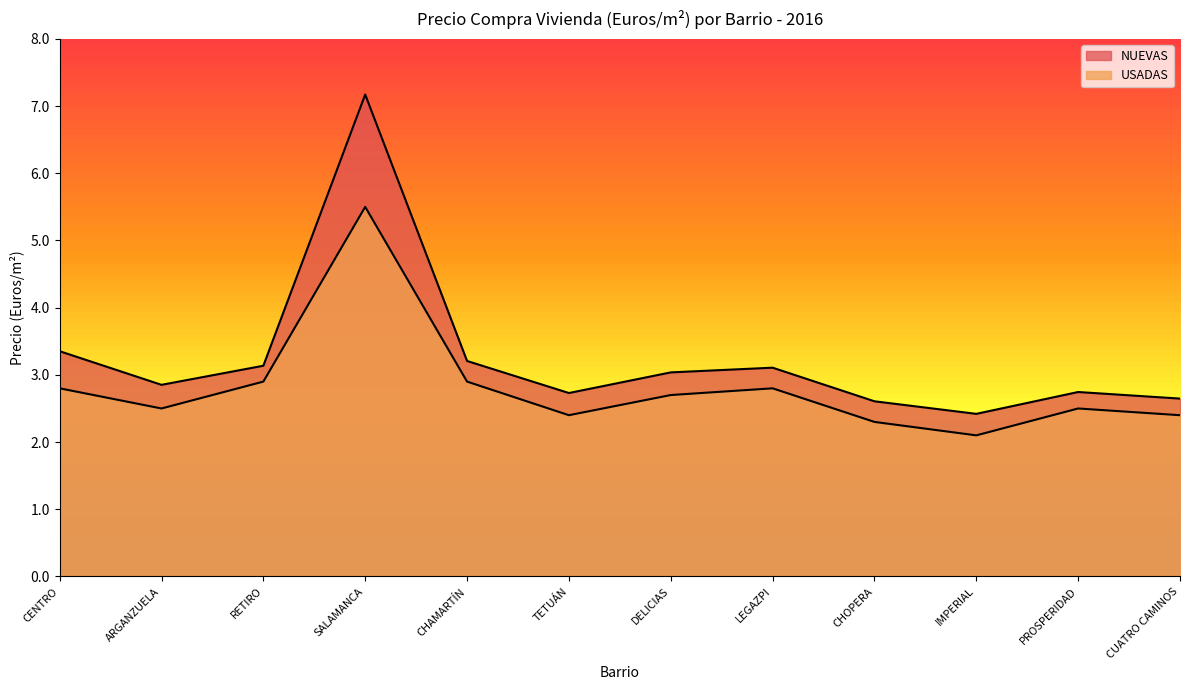

How many values in the NUEVAS series are below 3?

6